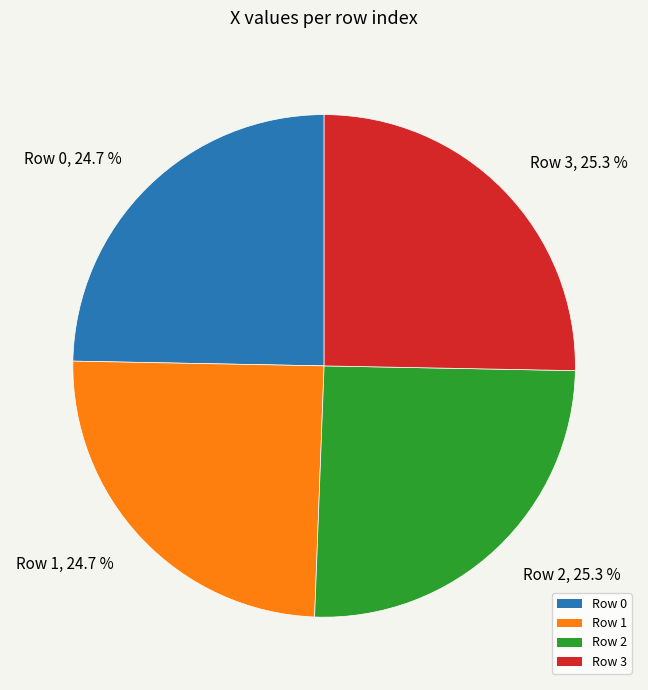

What is the ratio of the value at Row 3 to the value at Row 0?

1.0